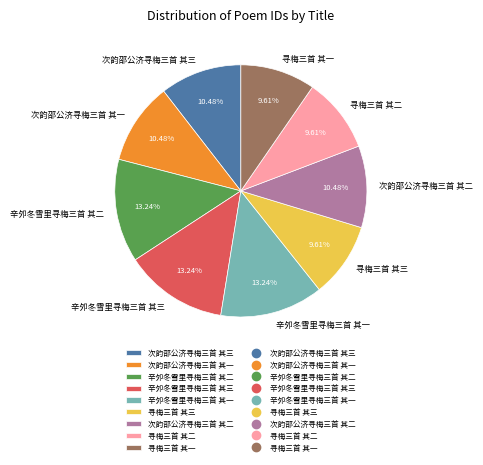

What percentage is the 次韵邵公济寻梅三首 其三 slice, to the nearest percent?

10%